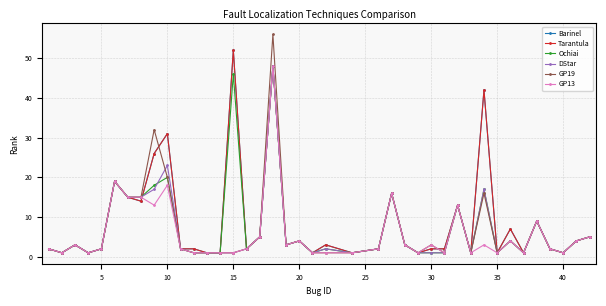

Reading left to right, list all the values displayed in this chart.

Barinel: 2	1	3	1	2	19	15	14	26	31	2	2	1	1	52	2	5	48	3	4	1	3	1	2	16	3	1	2	2	13	1	42	1	7	1	9	2	1	4	5
Tarantula: 2	1	3	1	2	19	15	14	26	31	2	2	1	1	52	2	5	48	3	4	1	3	1	2	16	3	1	2	2	13	1	42	1	7	1	9	2	1	4	5
Ochiai: 2	1	3	1	2	19	15	15	18	20	2	1	1	1	46	2	5	48	3	4	1	2	1	2	16	3	1	1	1	13	1	17	1	4	1	9	2	1	4	5
DStar: 2	1	3	1	2	19	15	15	17	23	2	1	1	1	1	2	5	48	3	4	1	2	1	2	16	3	1	1	1	13	1	17	1	4	1	9	2	1	4	5
GP19: 2	1	3	1	2	19	15	15	32	20	2	1	1	1	1	2	5	56	3	4	1	1	1	2	16	3	1	3	1	13	1	16	1	4	1	9	2	1	4	5
GP13: 2	1	3	1	2	19	15	15	13	18	2	1	1	1	1	2	5	48	3	4	1	1	1	2	16	3	1	3	1	13	1	3	1	4	1	9	2	1	4	5